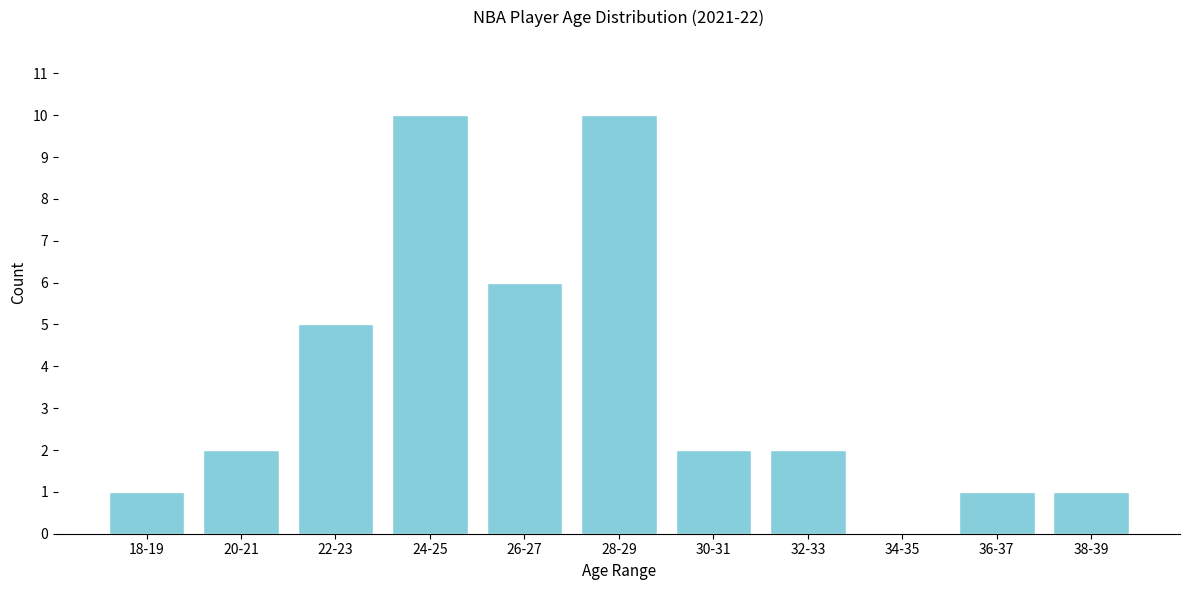

Reading left to right, extract all data points from this chart.

18-19=1	20-21=2	22-23=5	24-25=10	26-27=6	28-29=10	30-31=2	32-33=2	34-35=0	36-37=1	38-39=1